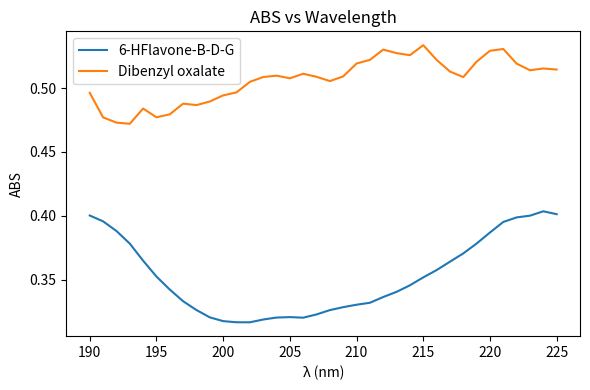

Which series has the largest range (max minus min)?

6-HFlavone-B-D-G